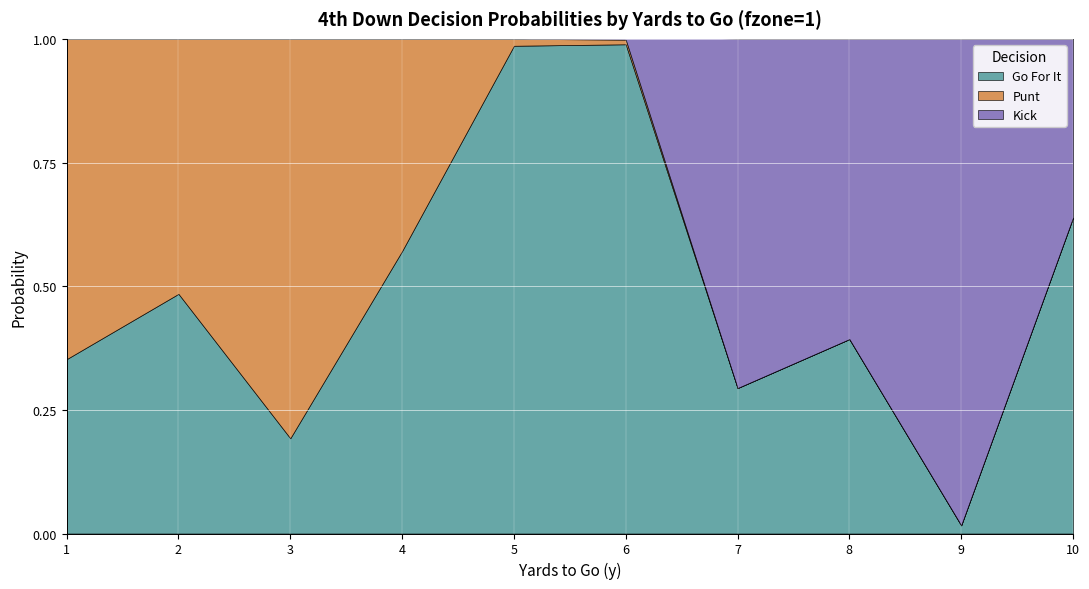

Rank the series by their maximum value, from lowest to highest.

punt, kick, gofor